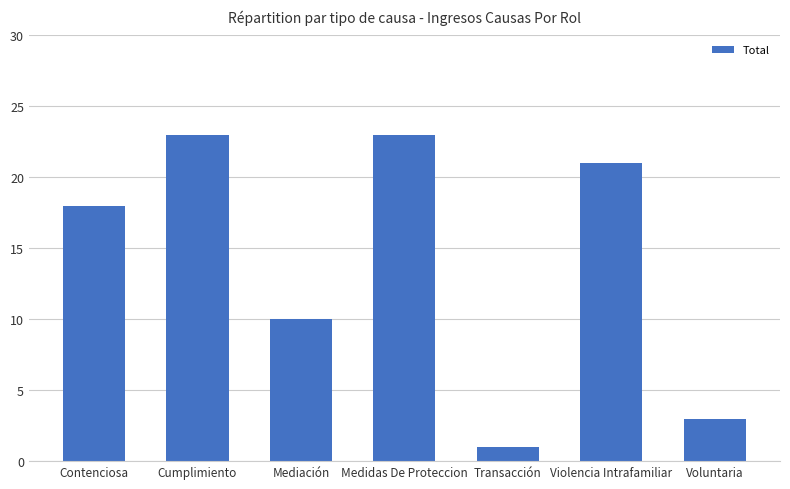

Reading left to right, list all the values displayed in this chart.

18	23	10	23	1	21	3